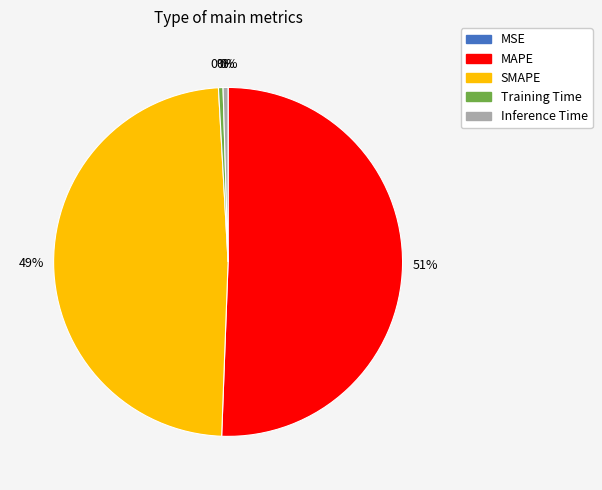

To the nearest percent, what is the average slice percentage?

20%